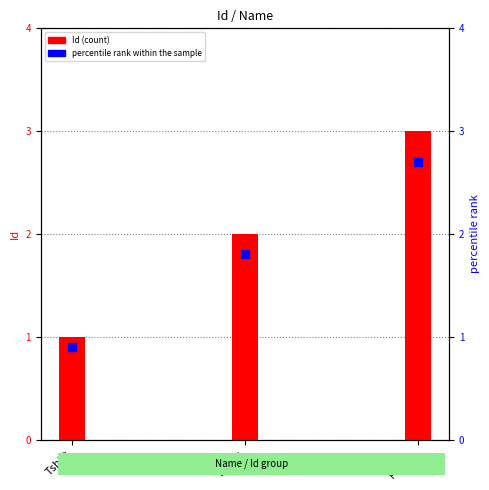

Is the value of Id at Tshirt greater than the value of percentile rank within the sample at Tshirt?

Yes